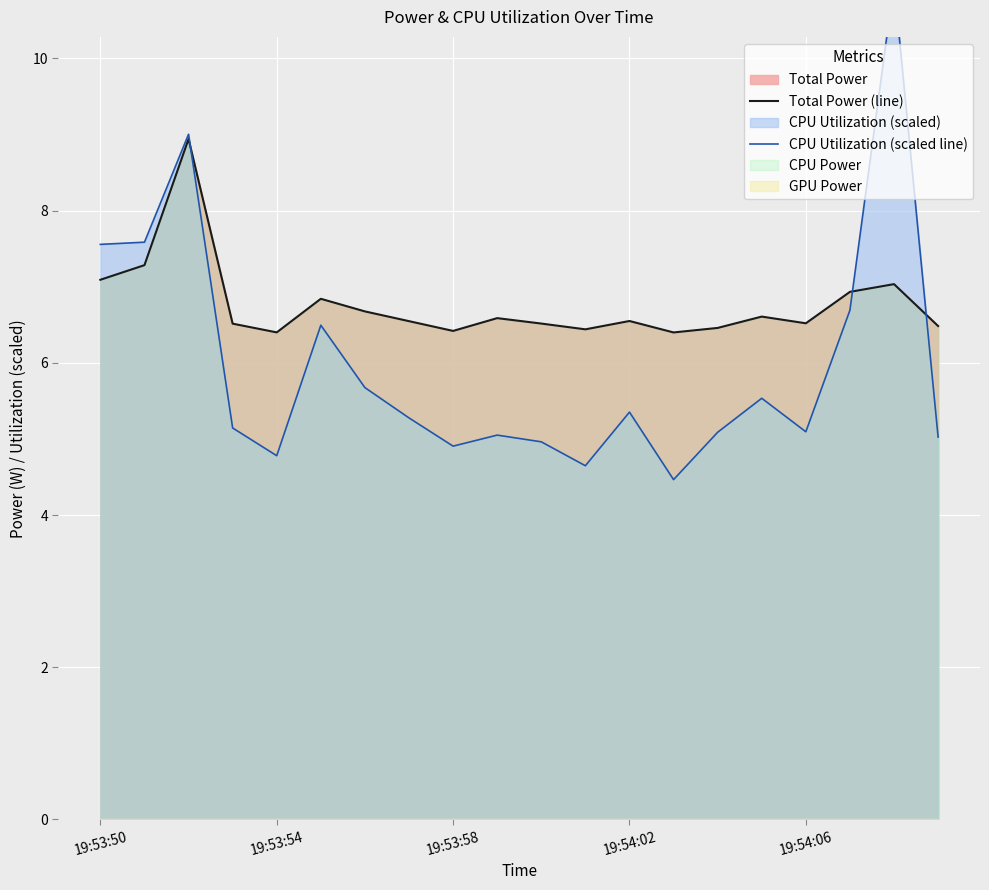

How many intersections are there between CPU Utilization (scaled line) and Total Power (line)?

3